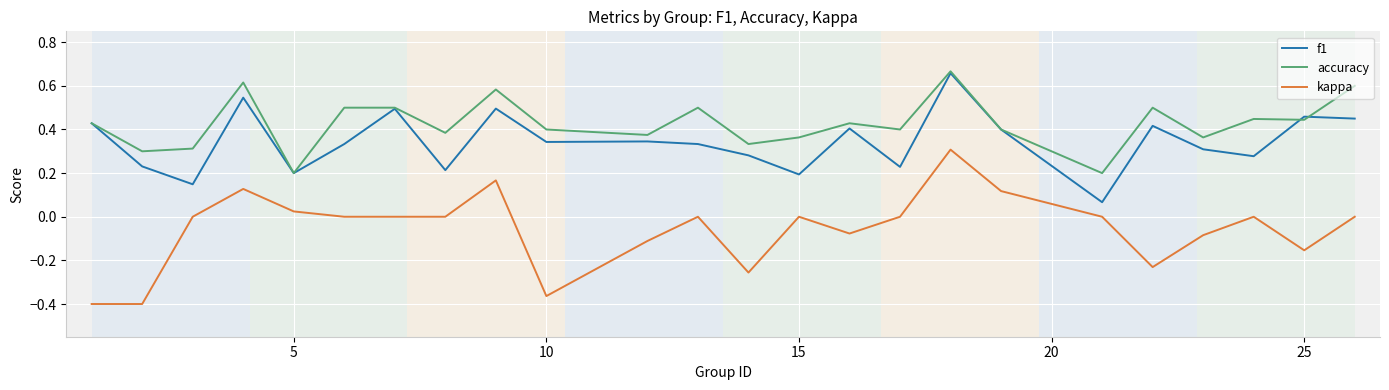

Which series has the largest total across all categories?

accuracy